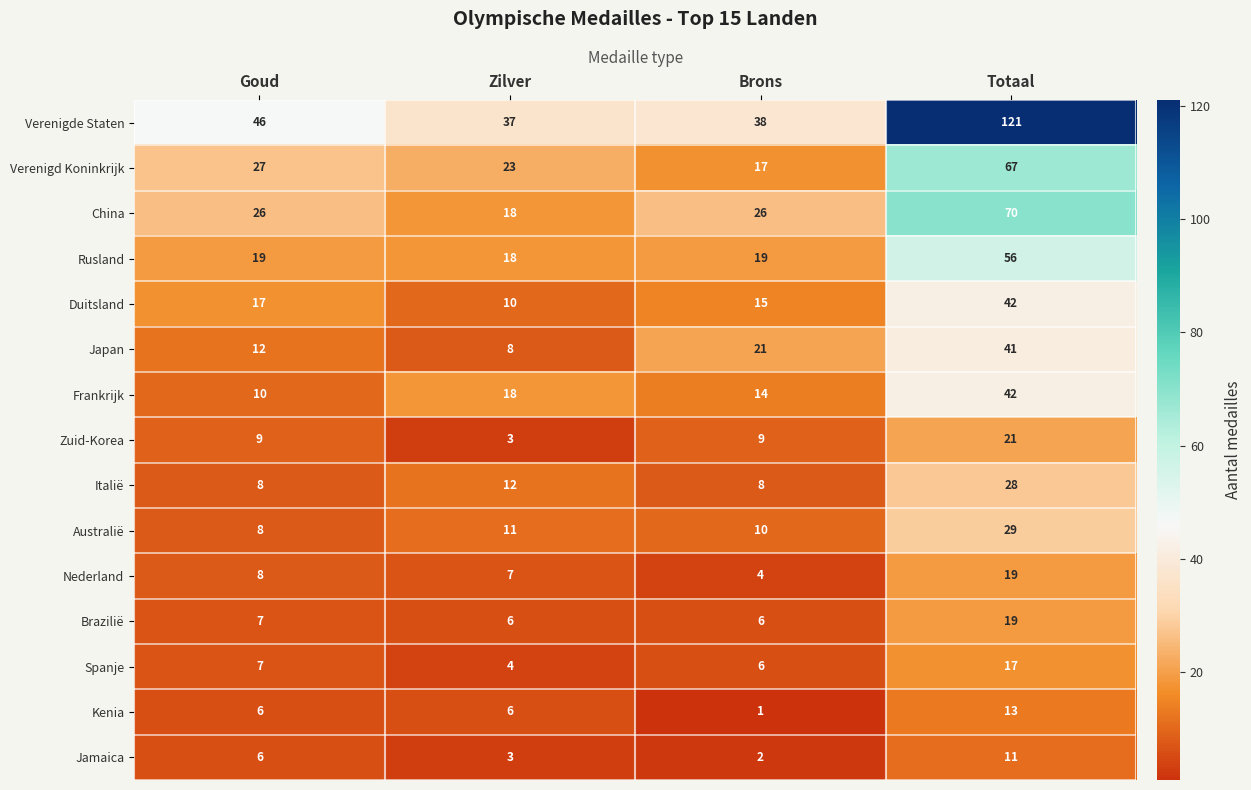

At which label does Frankrijk reach its peak?

Totaal